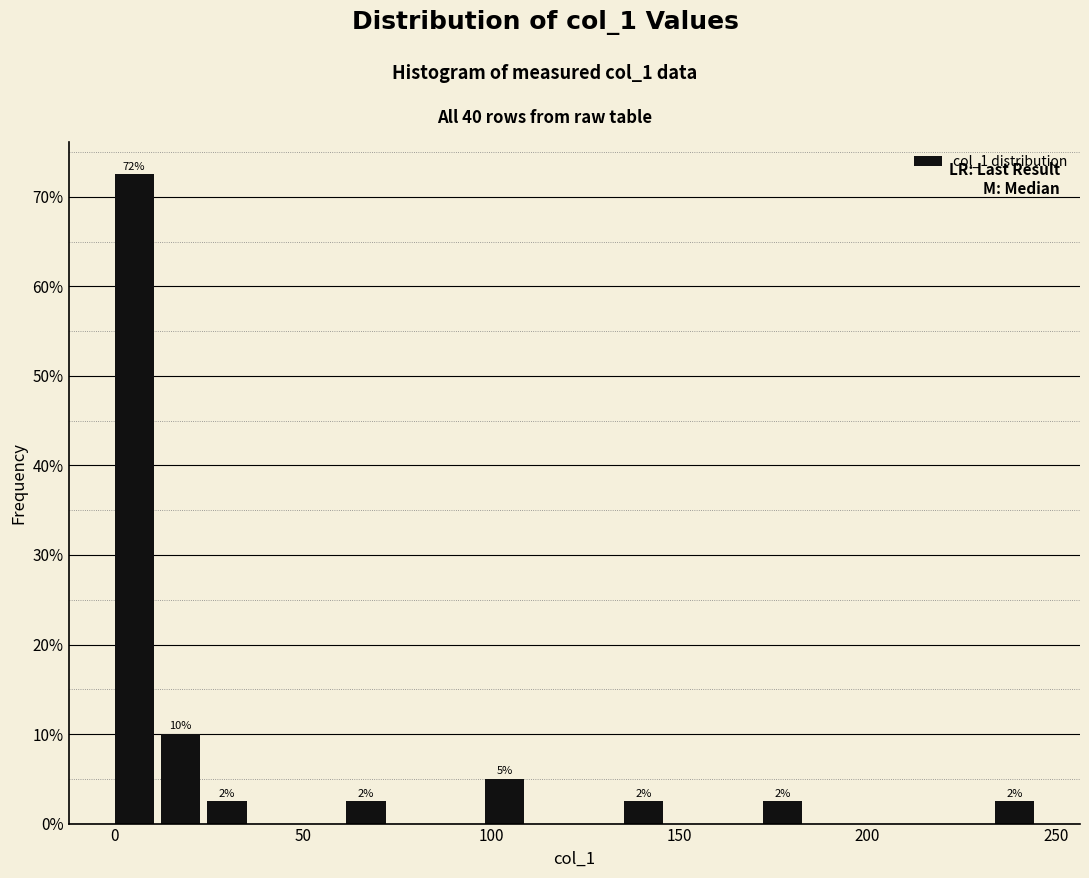

Read against the x-axis, roughly where is the centre of the tallest bar?

5